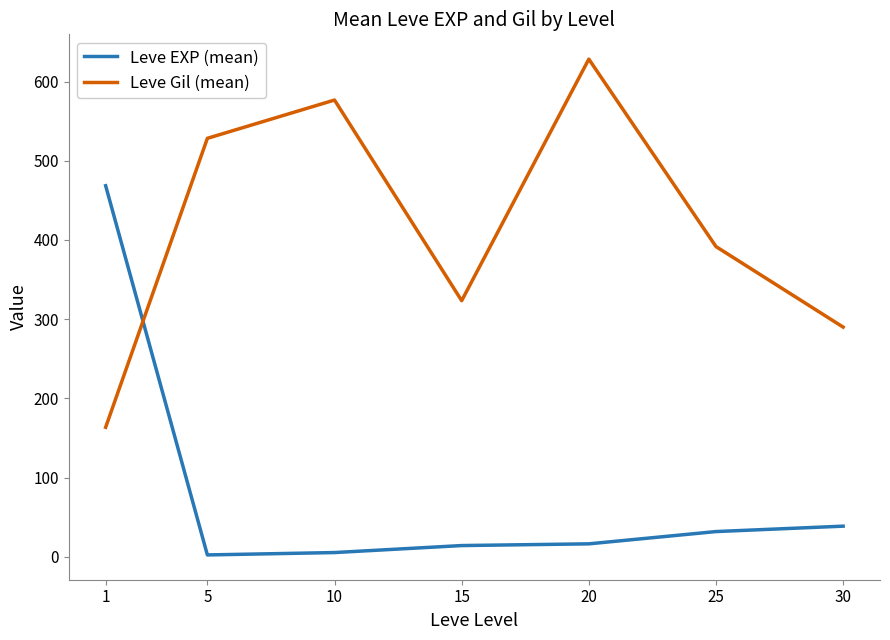

What is the spread (max minus min) of values at 30?

251.3